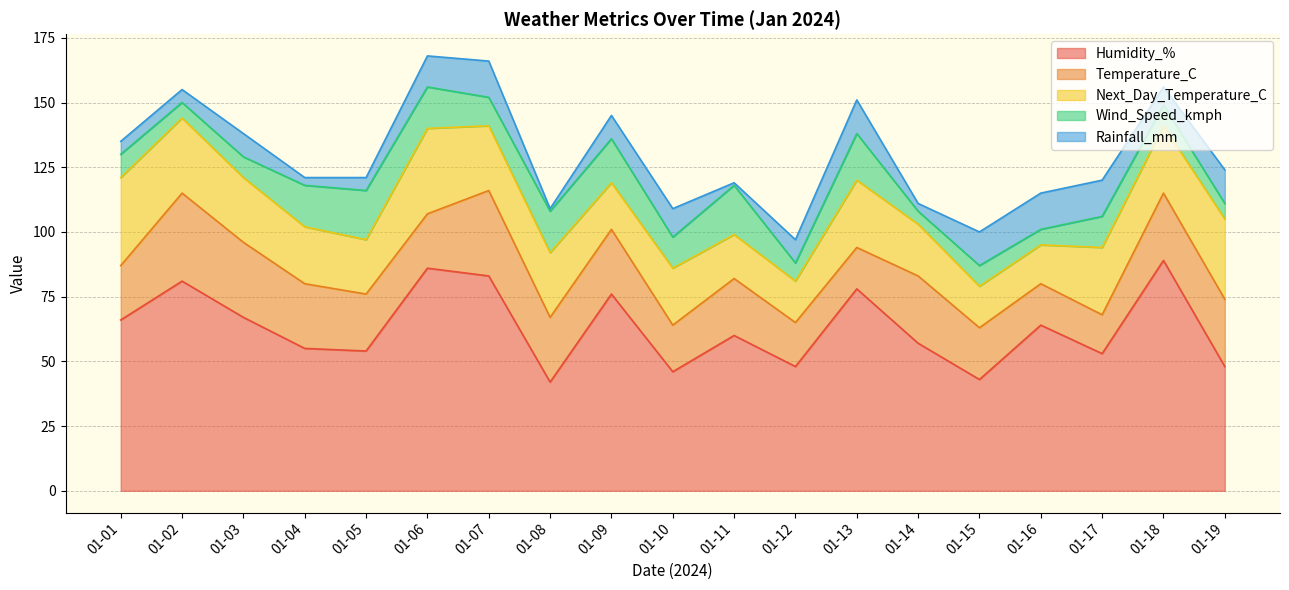

How many values in the Humidity_% series are below 60?

9